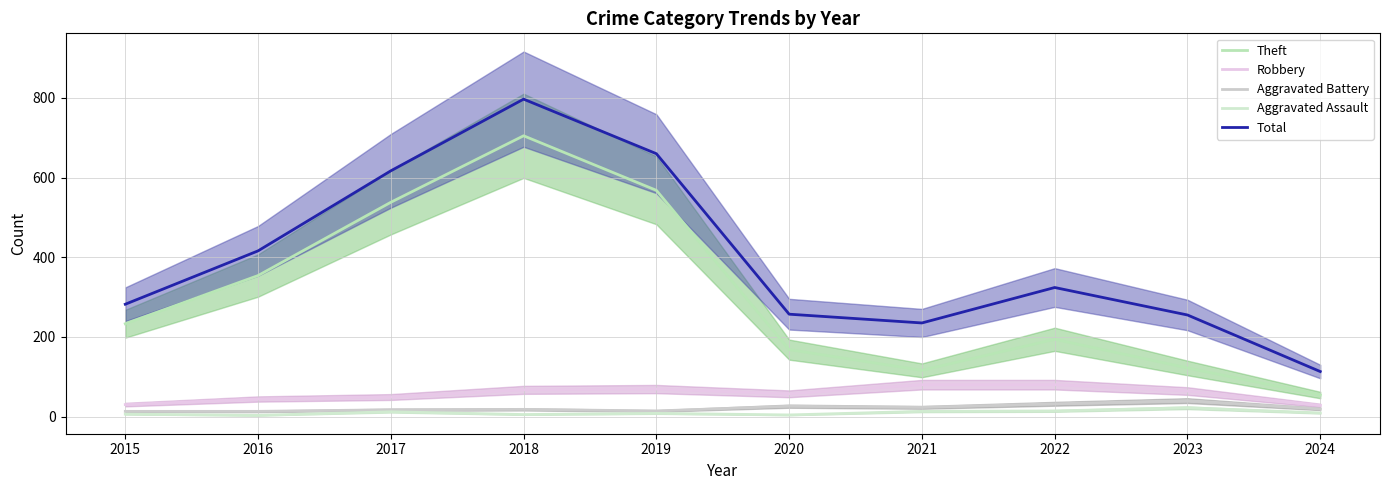

Between 2022 and 2024, which is larger?

2022